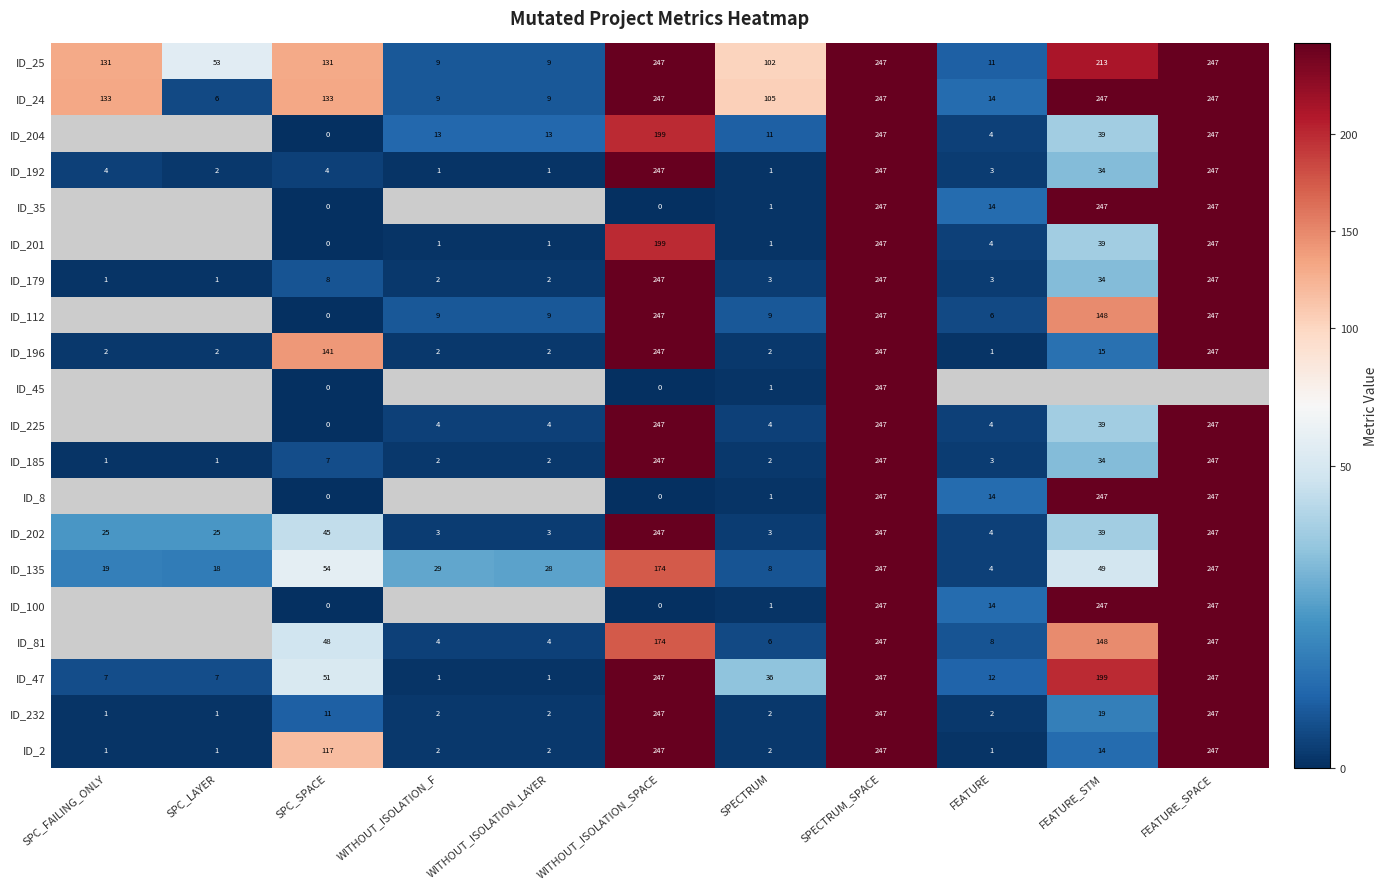

What is the difference between the highest and lowest values at FEATURE_STM?

233.0